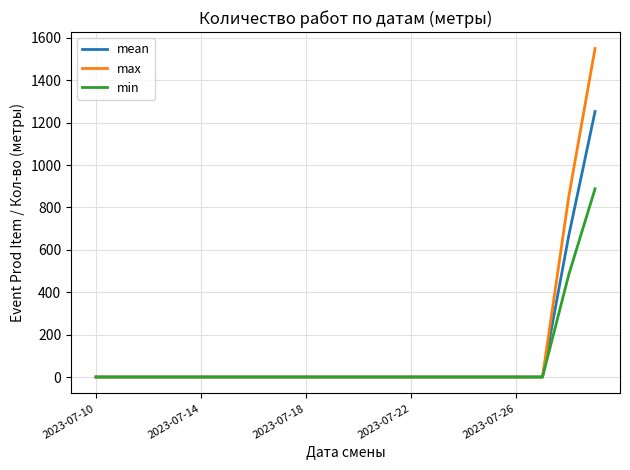

Does the chart display data point markers on the line(s)?

No